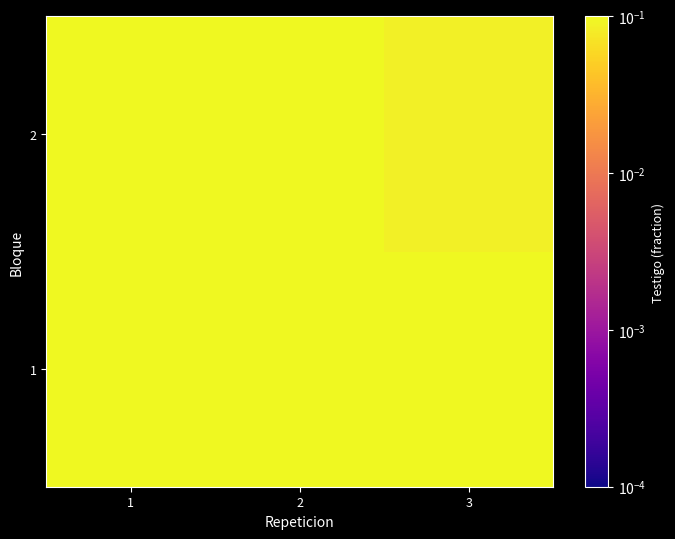

Reading left to right, what are all the values shown in this chart?

1: 1=0.2	2=0.2	3=0.2
2: 1=0.2	2=0.2	3=0.1